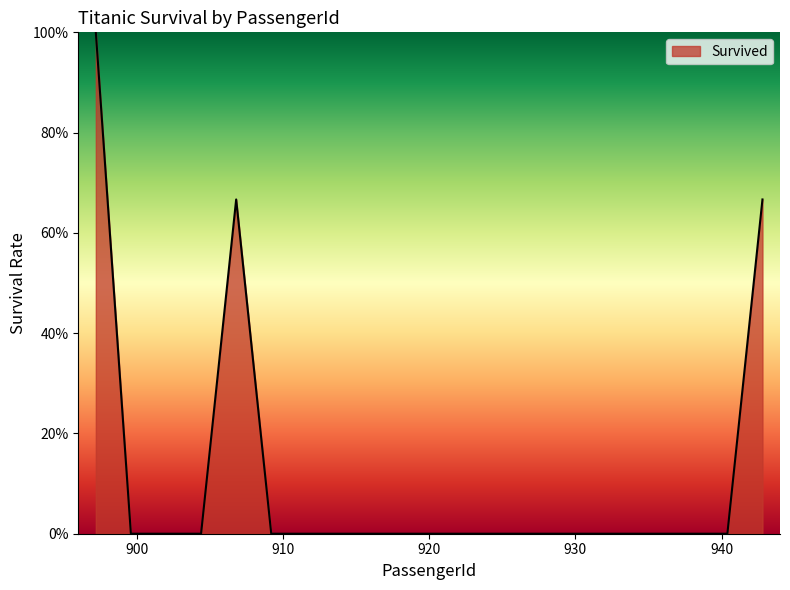

Is this an area chart (filled region under the line)?

Yes